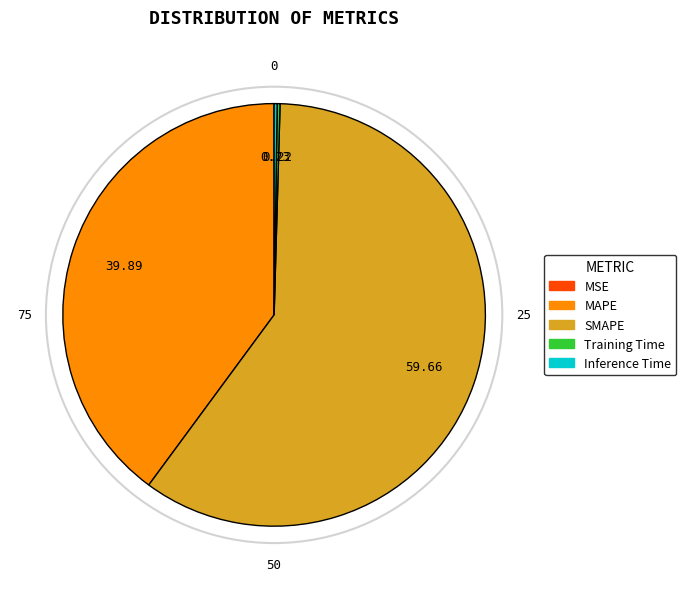

Is there any slice that represents more than half of the pie?

Yes